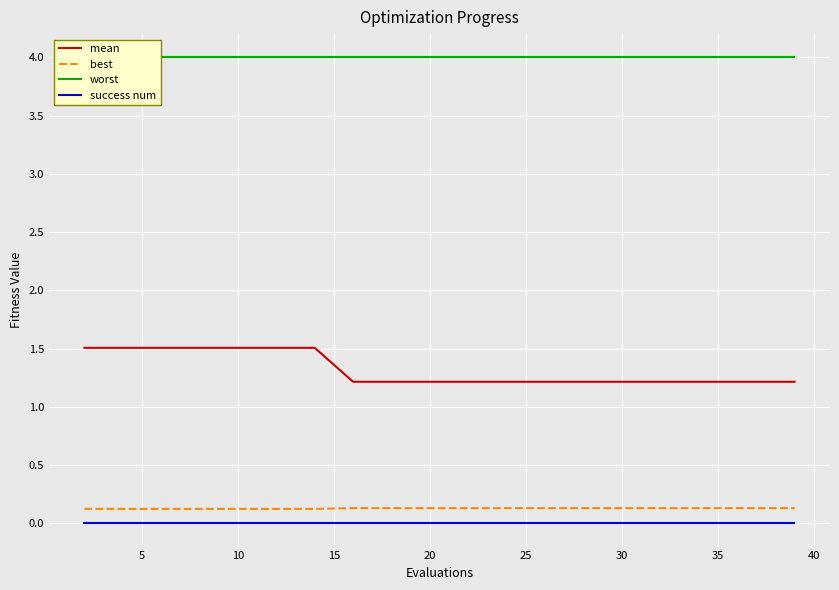

What are all the series names shown in the legend?

mean, best, worst, success num